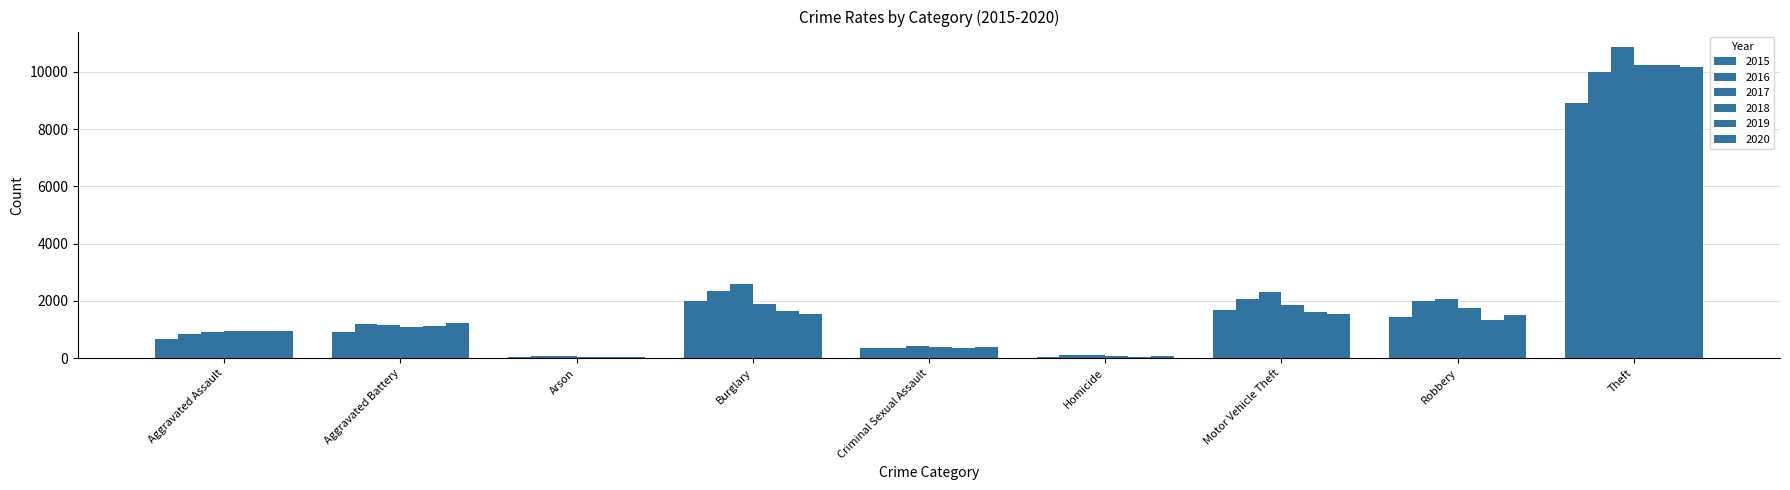

List the labels in order of 2020 value, largest first.

Theft, Burglary, Motor Vehicle Theft, Robbery, Aggravated Battery, Aggravated Assault, Criminal Sexual Assault, Homicide, Arson